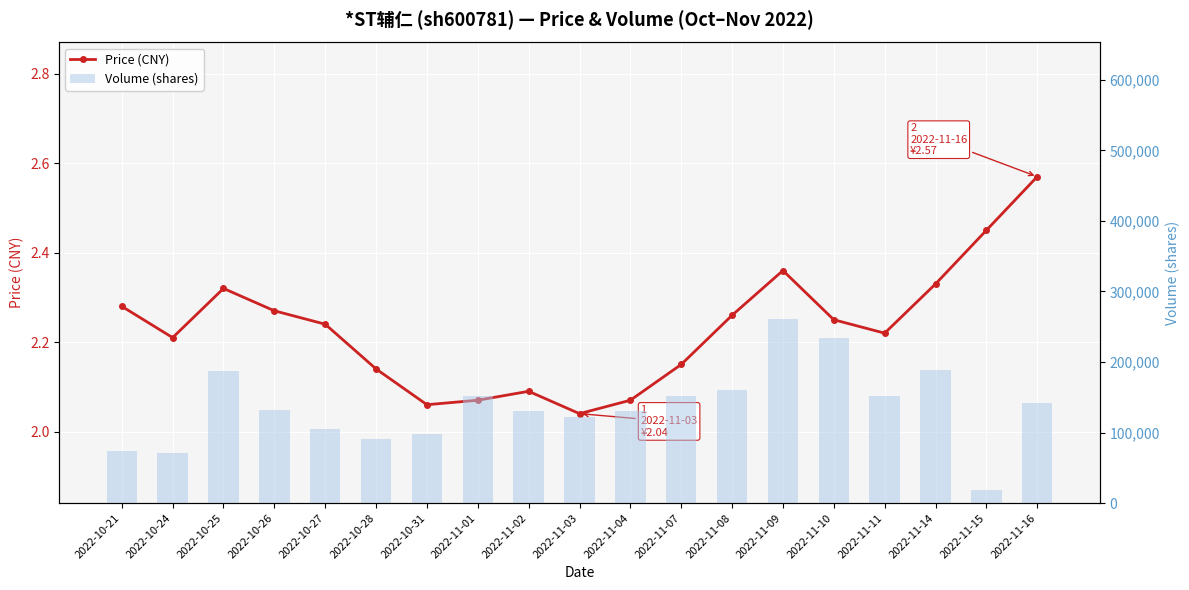

What is the difference between the second highest and second lowest values in the price series?

0.4